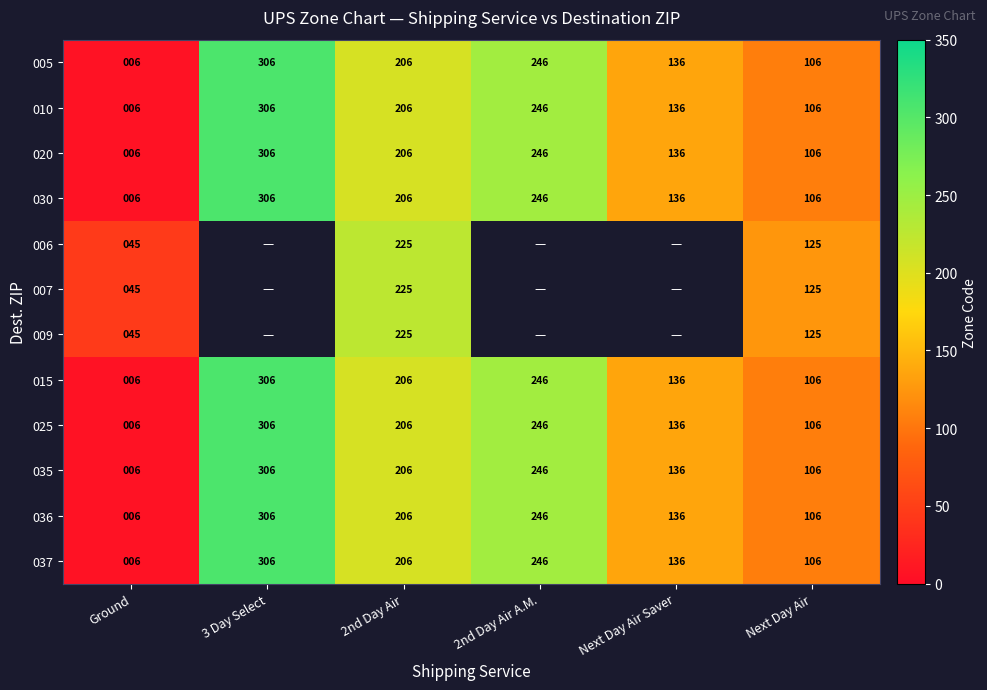

At which label does 005 reach its minimum?

Ground